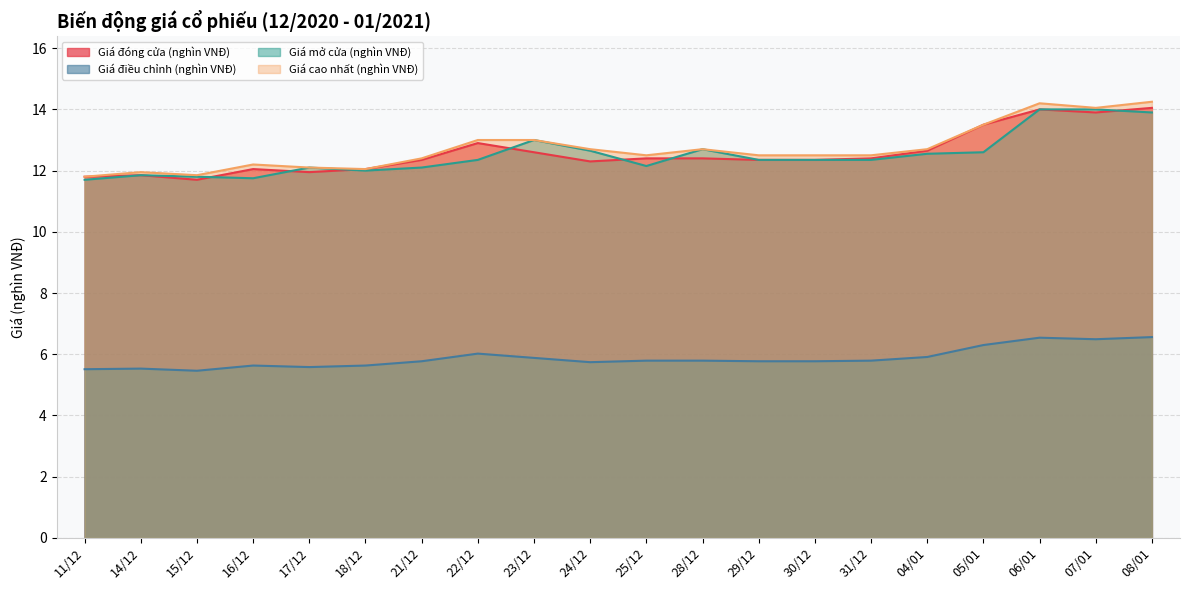

What position from the right is 30/12?

7